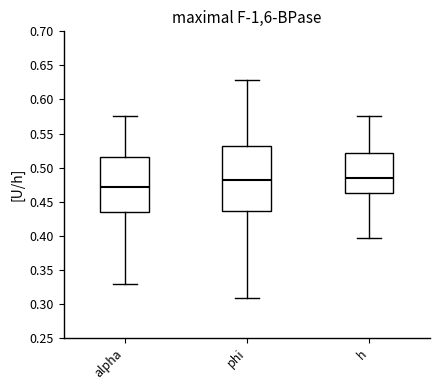

Reading left to right, read every box against the y-axis: the position of its median line, the range the box covers, and the ends of its whiskers. The values are not printed on the chart, so give them approximately, as read against the axis.

alpha: median 0.470, box 0.435 to 0.515, whiskers 0.330 to 0.575
phi: median 0.480, box 0.435 to 0.530, whiskers 0.310 to 0.630
h: median 0.485, box 0.460 to 0.520, whiskers 0.395 to 0.575